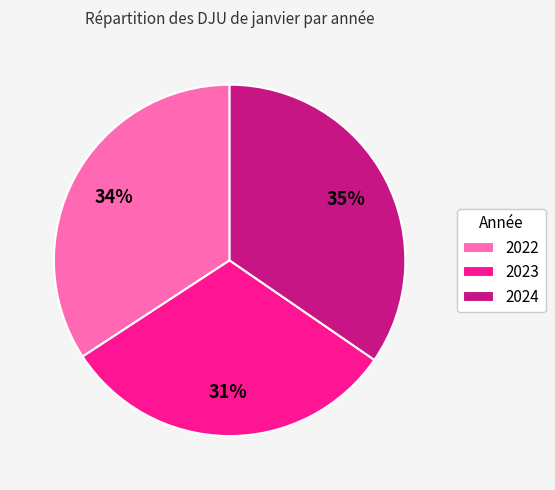

How many slices are in this pie chart?

3